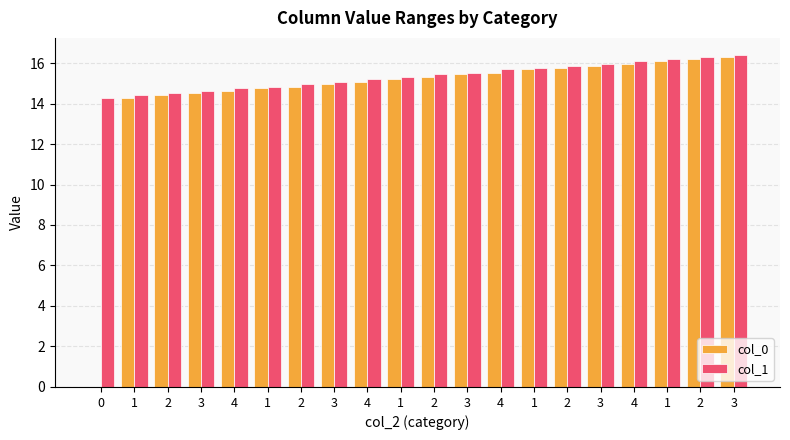

Are the bars horizontal?

No